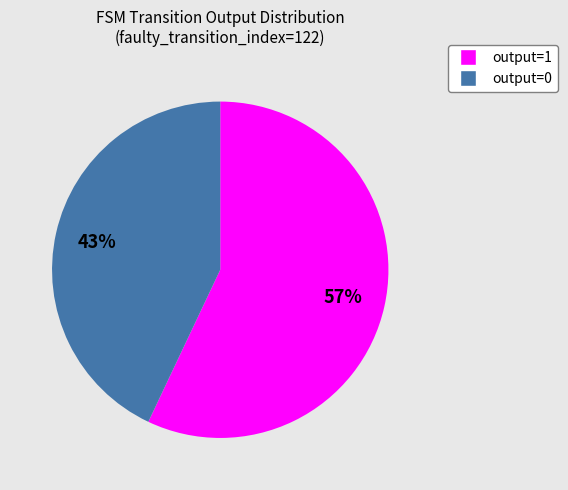

True or false: output=0 accounts for 32% of the total.

False